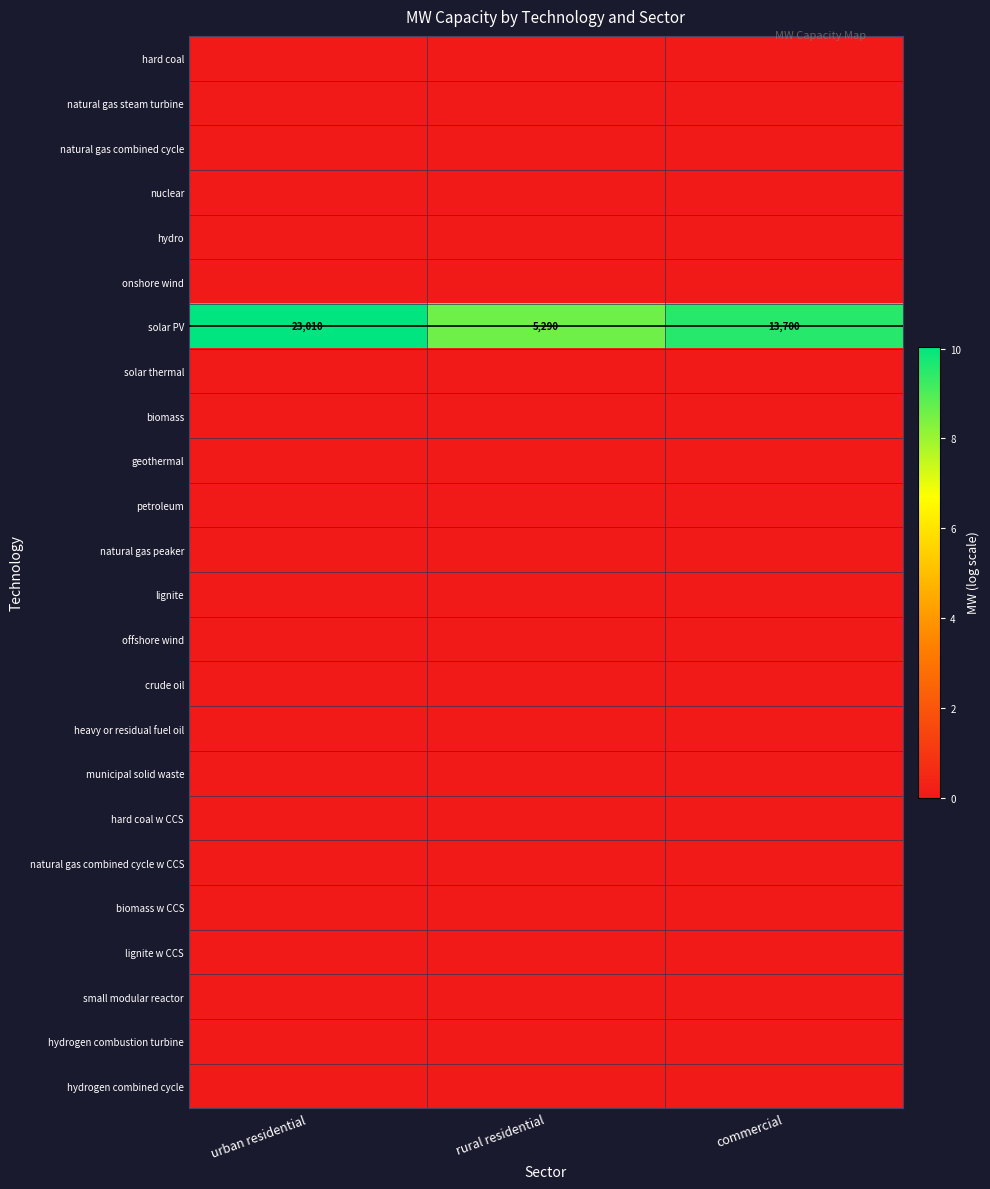

At how many categories does at least one series exceed 8?

3